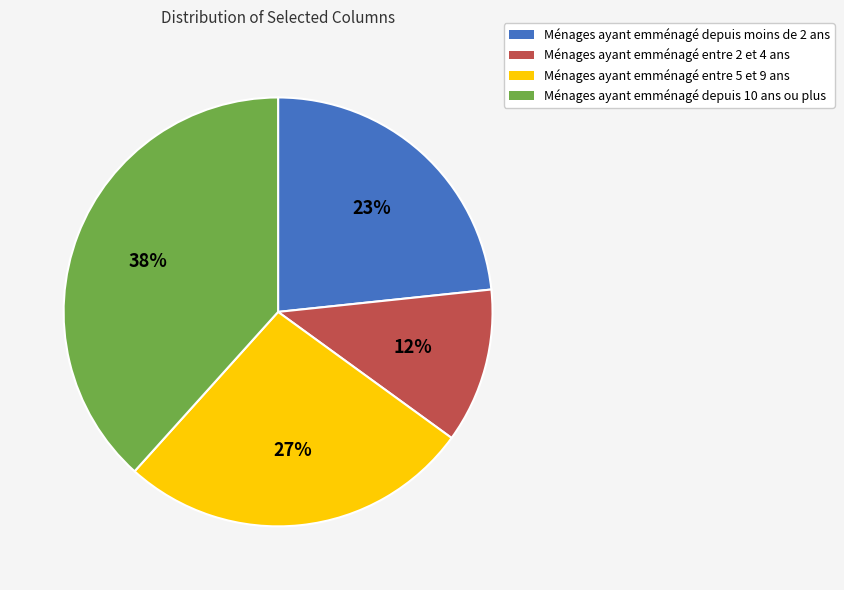

Is it true that Ménages ayant emménagé entre 2 et 4 ans is 18% of the pie?

False